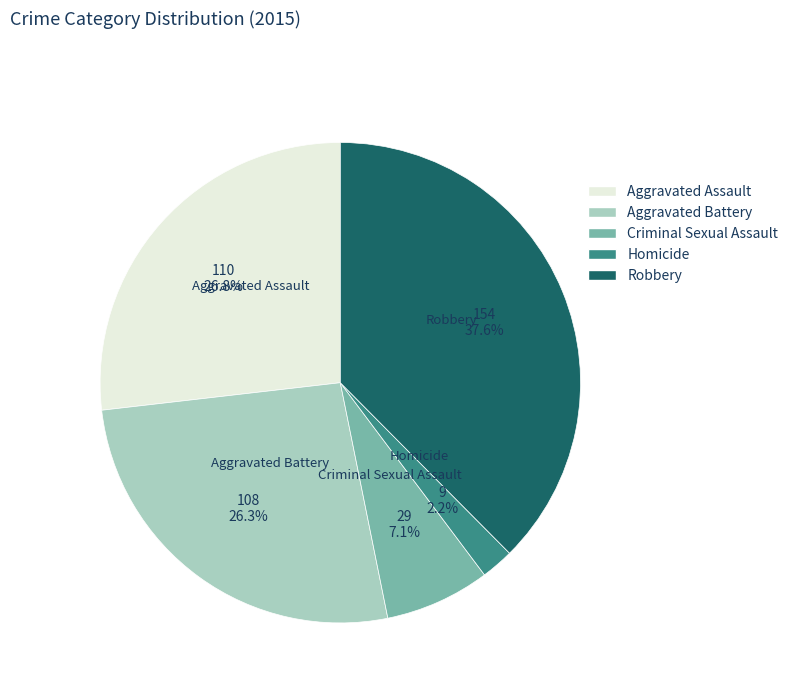

To the nearest percent, what is the average slice percentage?

20%